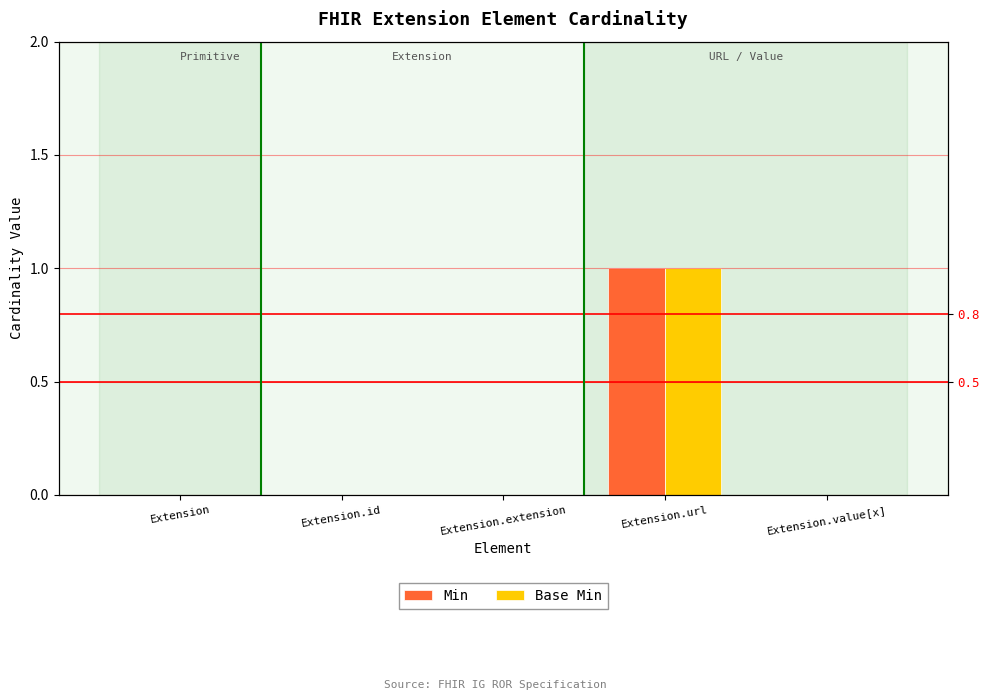

What is the sum of all Min values?

1